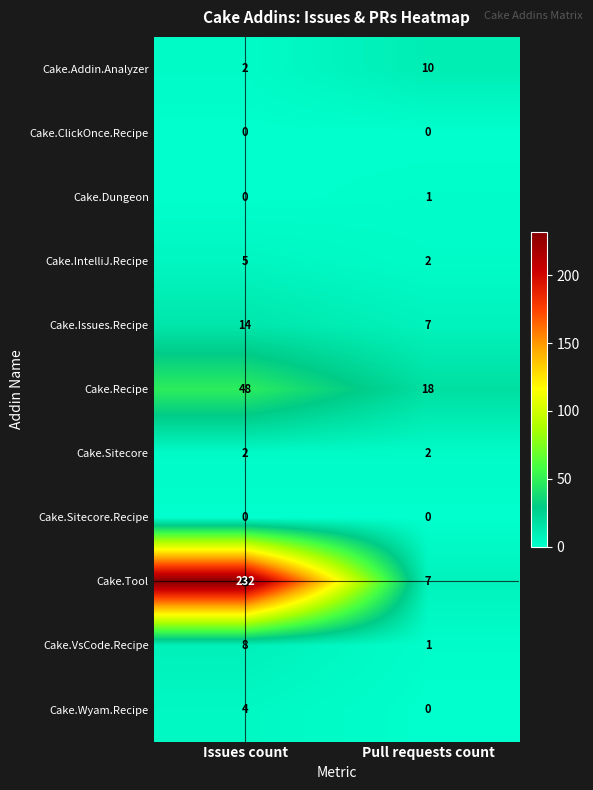

Where is Cake.Dungeon nearest to the value 0?

Issues count